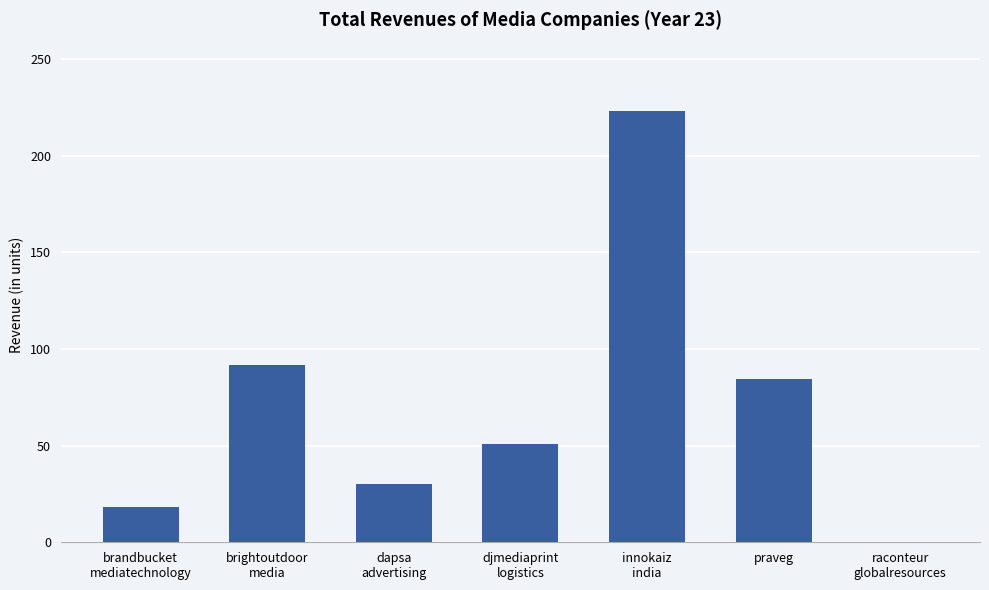

Where does the data first go above 50?

brightoutdoor
media